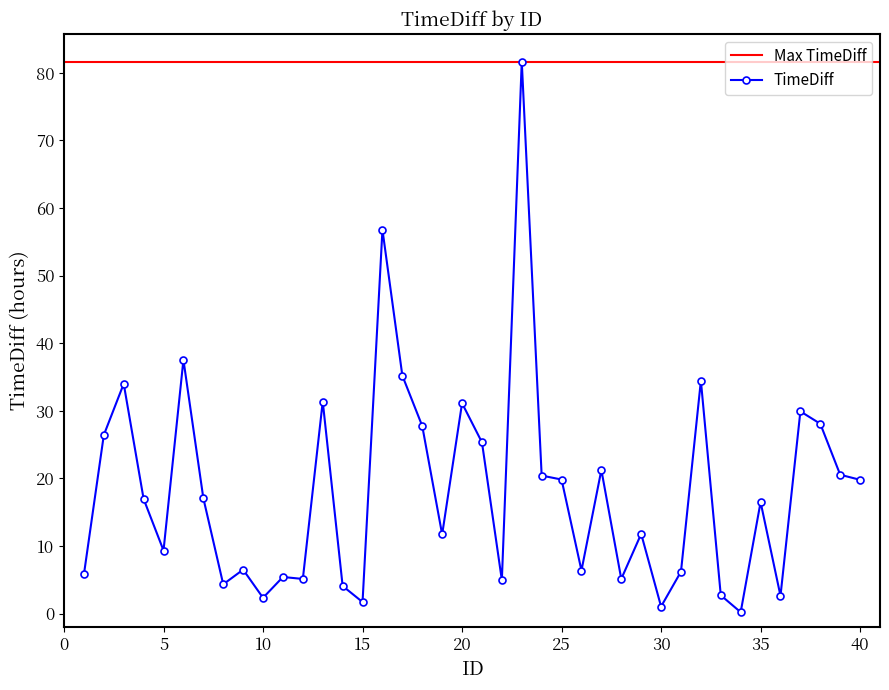

What is the change in value from 25 to 35?

-3.3